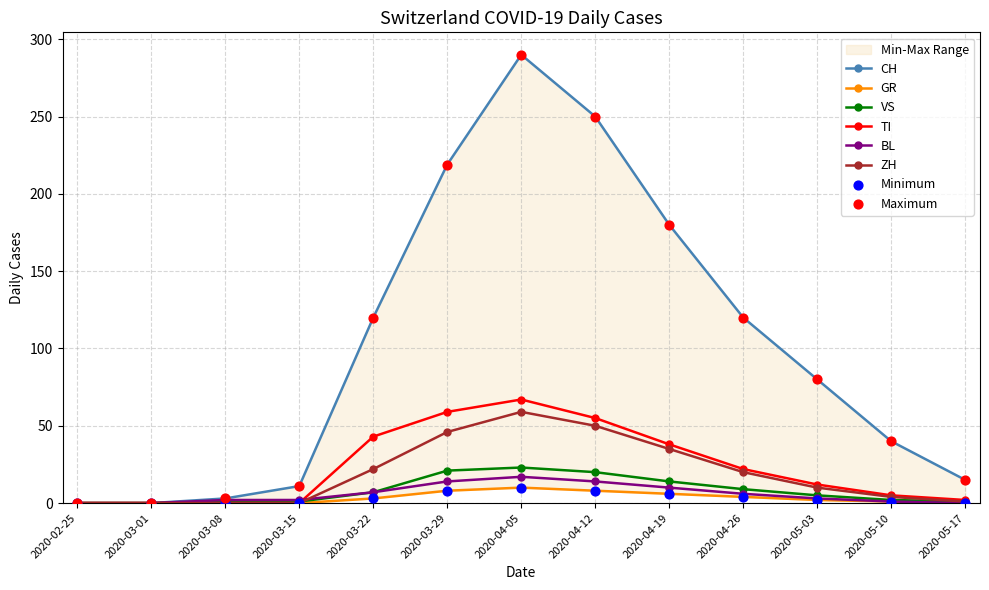

Which series contains the lowest Y value?

CH